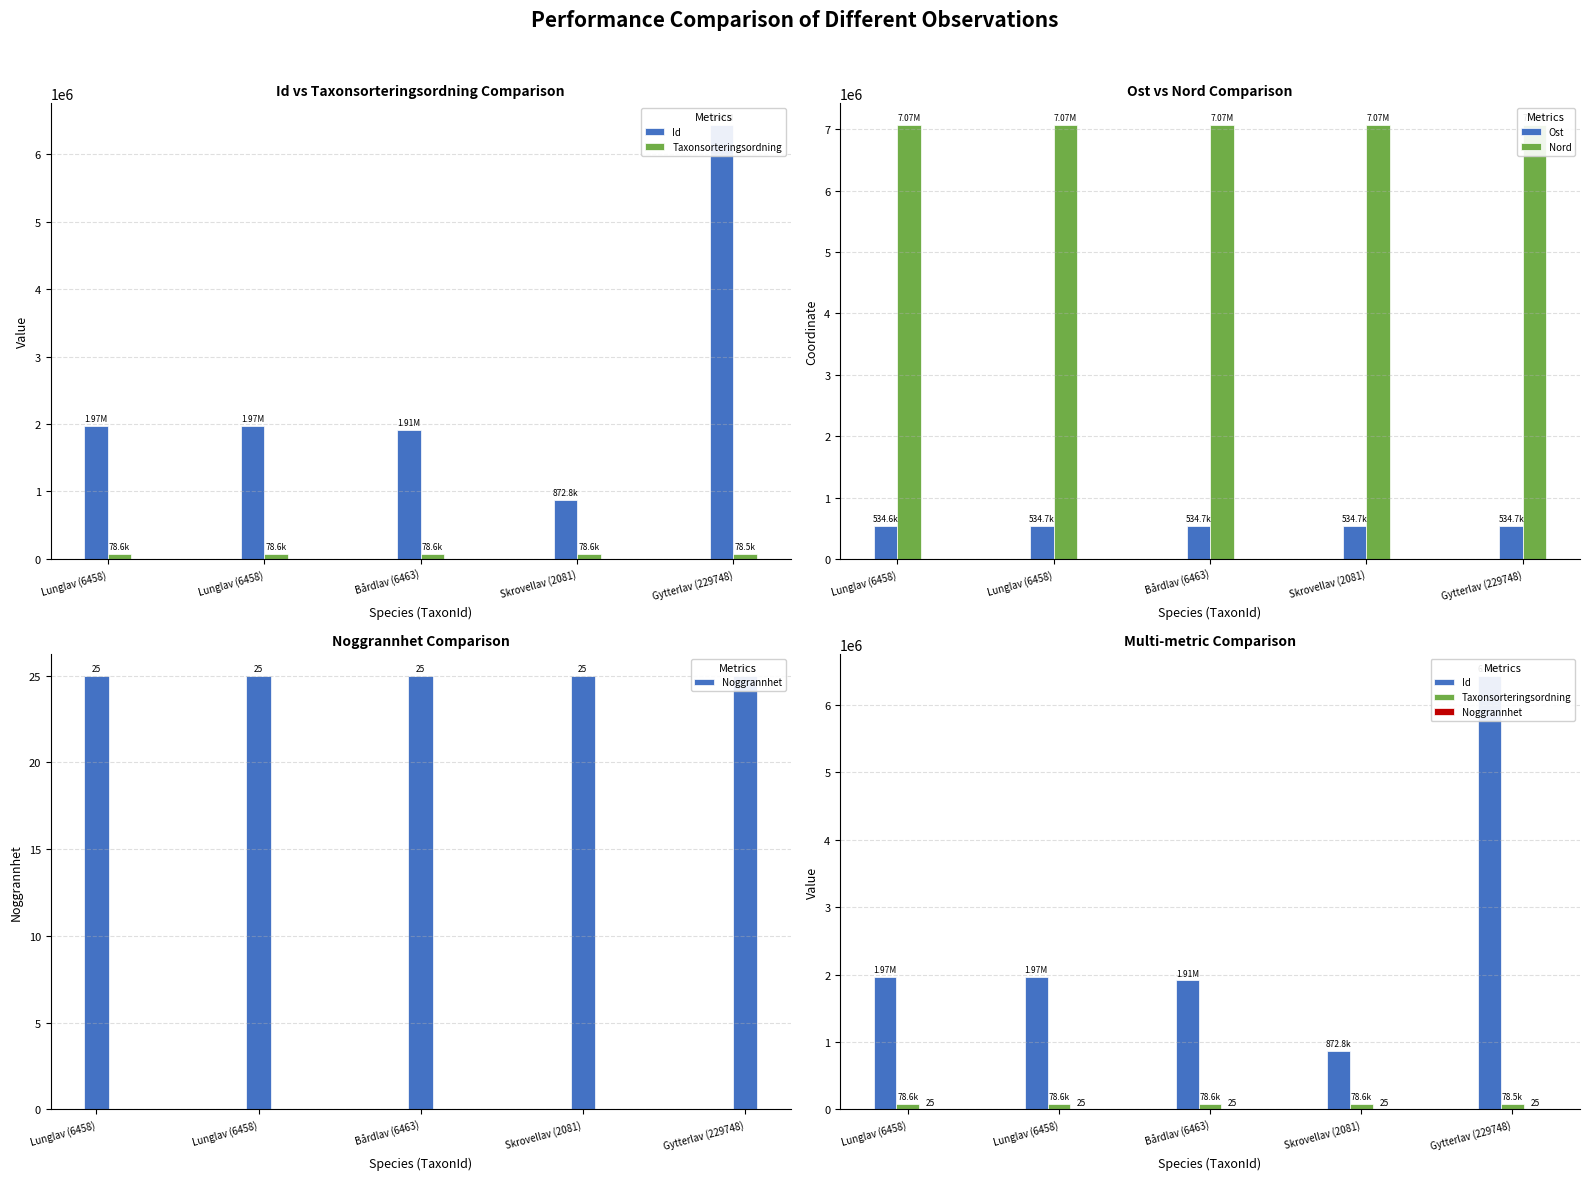

How many data points in Ost are above 534668?

4